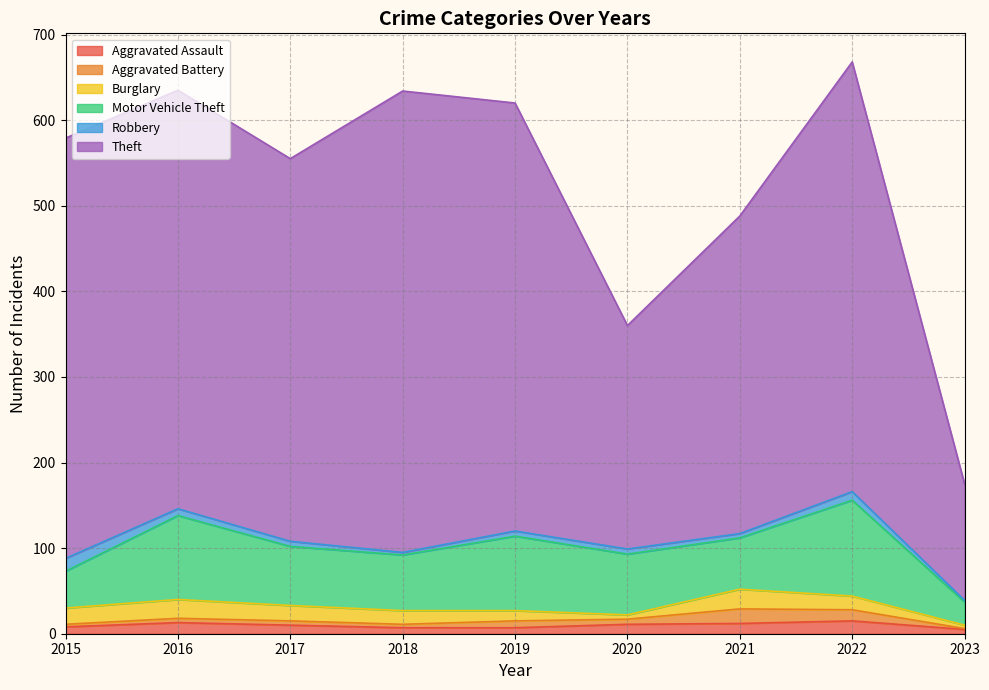

True or false: Theft and Burglary cross at least once.

False